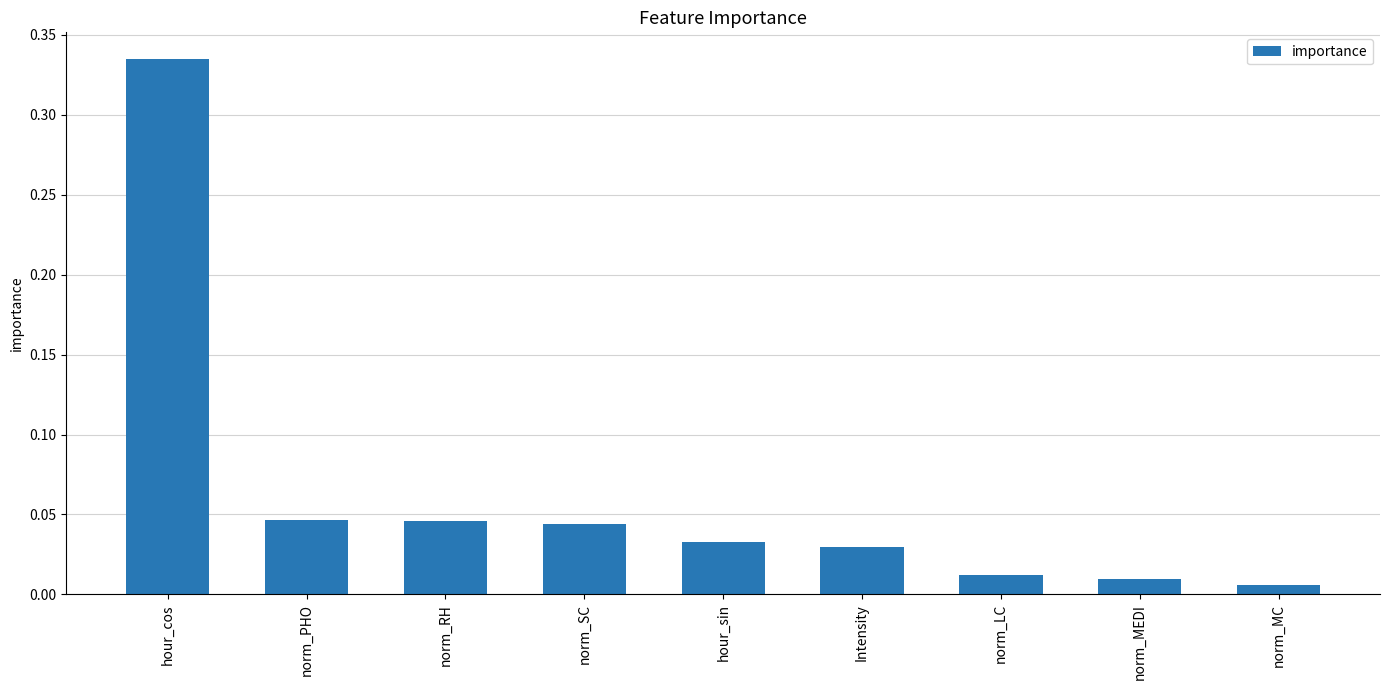

Between hour_sin and norm_MC, which is larger?

hour_sin